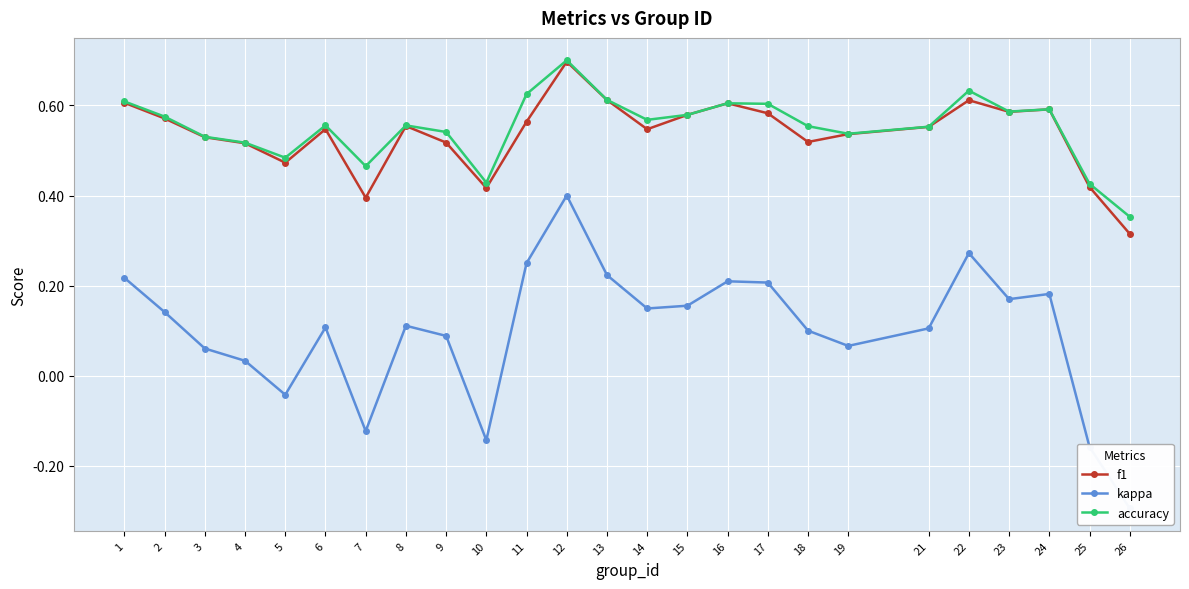

At which category is the sum across all series the highest?

12